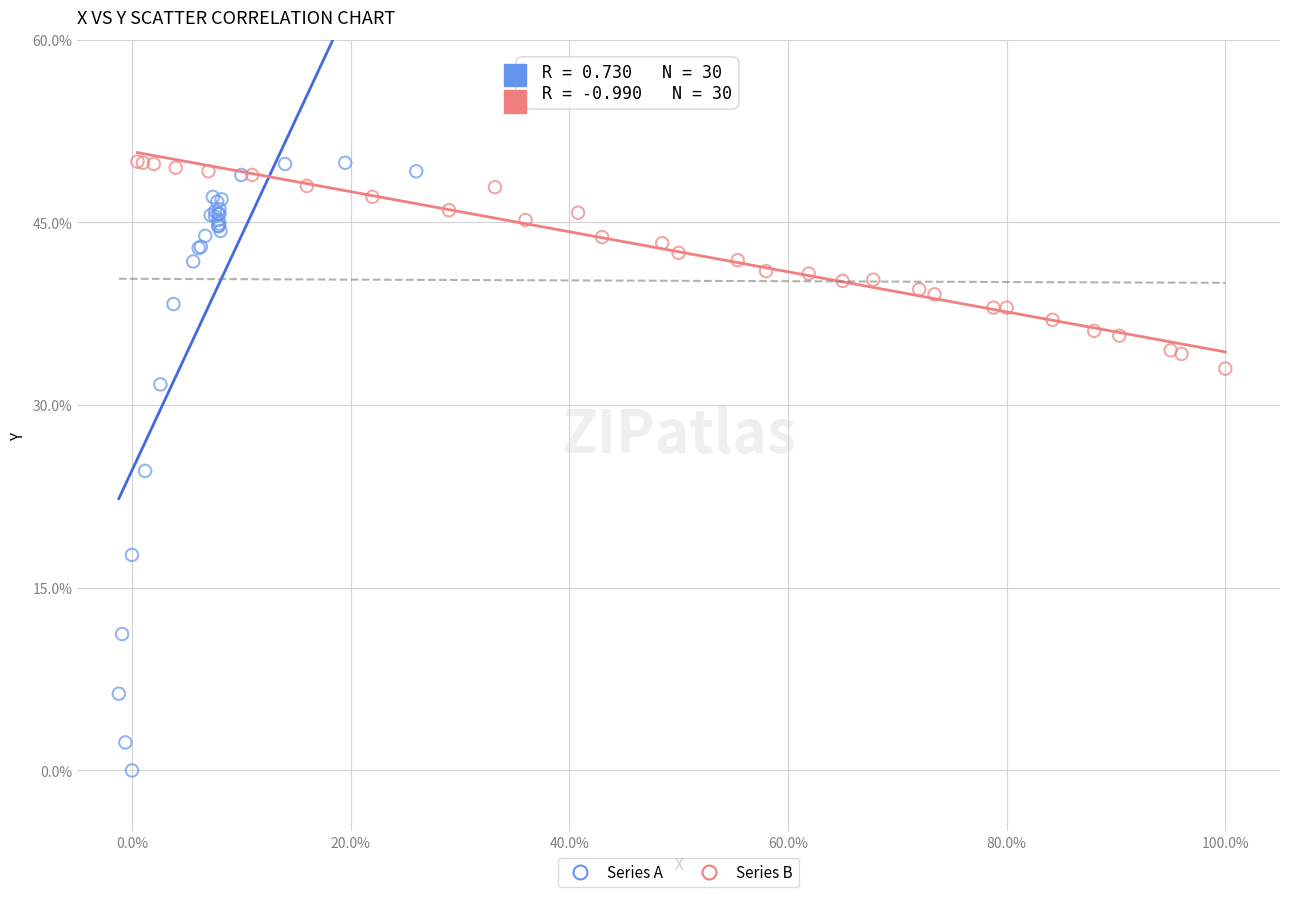

Which series has the largest Y range (max minus min)?

Series A